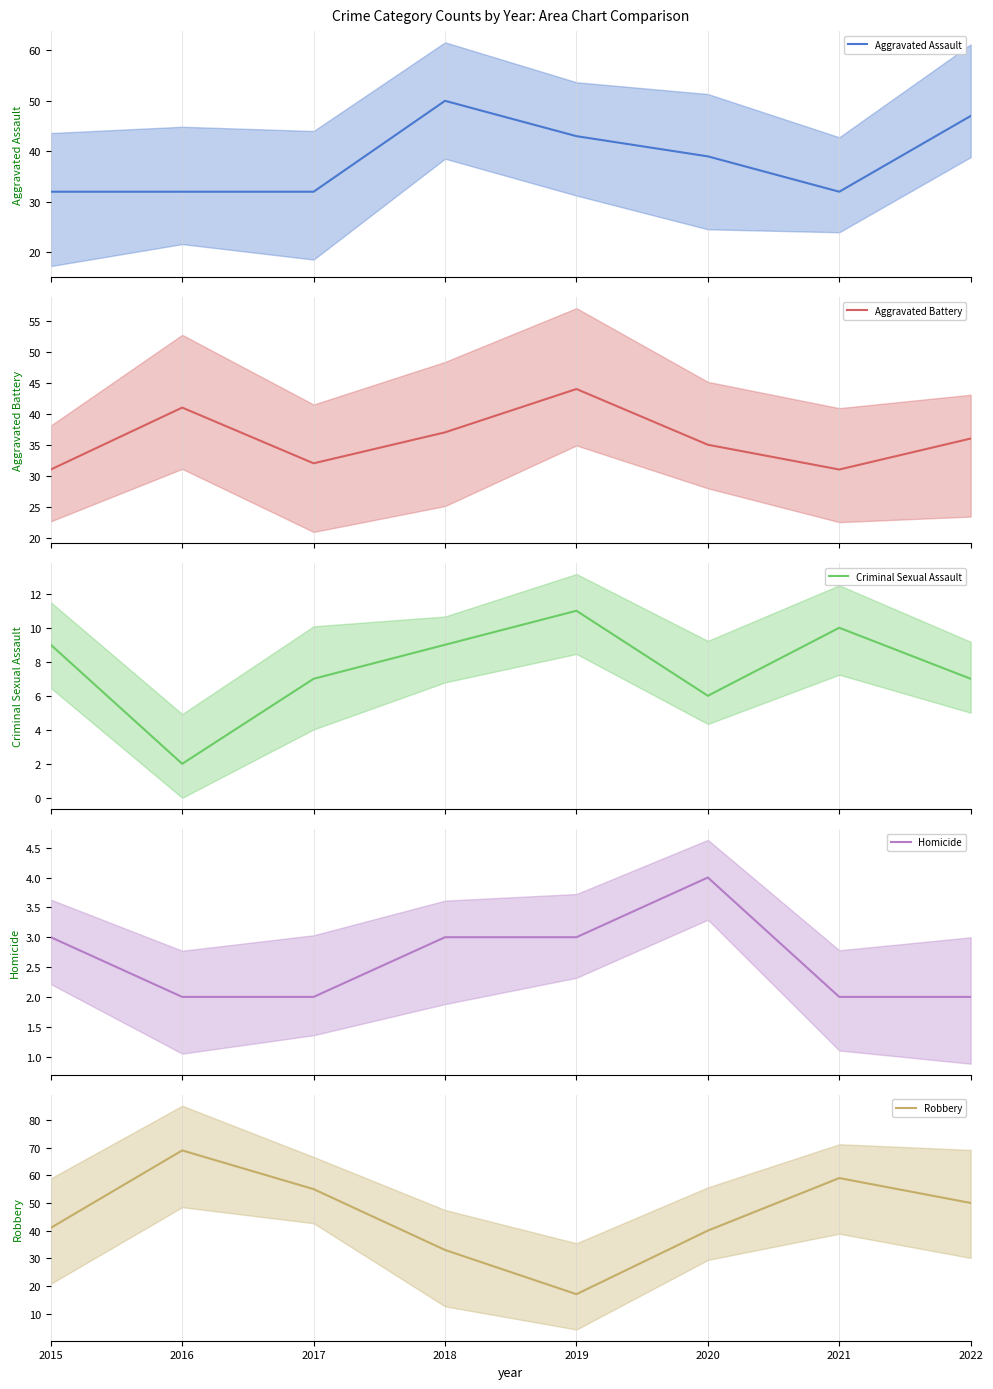

The Robbery series shows 17 at 2019. True or false?

True